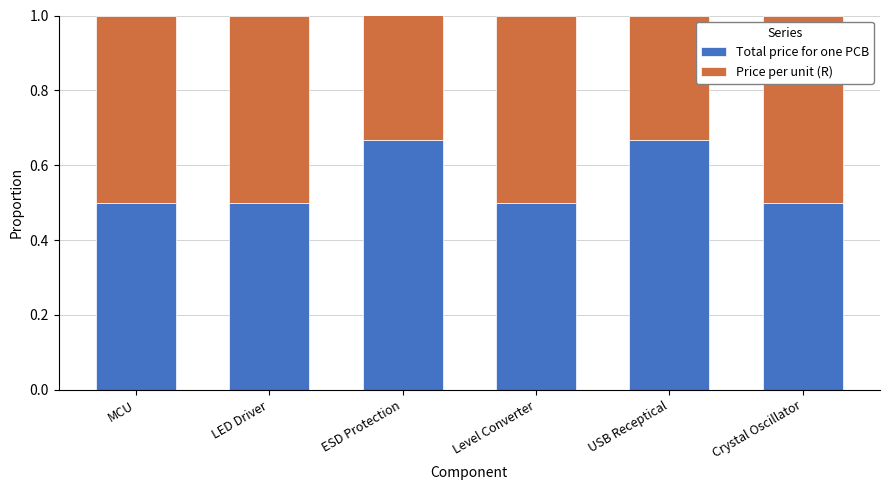

Is it true that Total price for one PCB equals 0.5 at LED Driver?

True